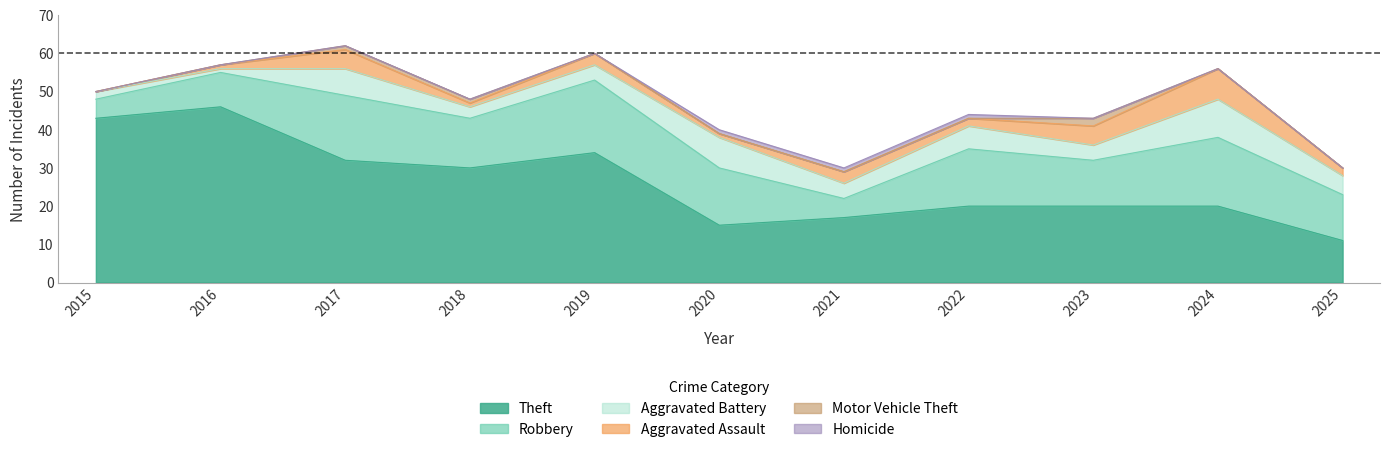

At which category is the sum across all series the highest?

2017